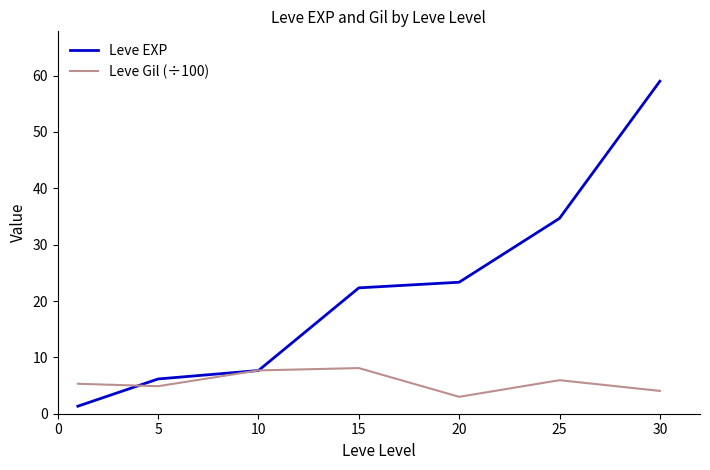

How many lines are shown in the chart?

2